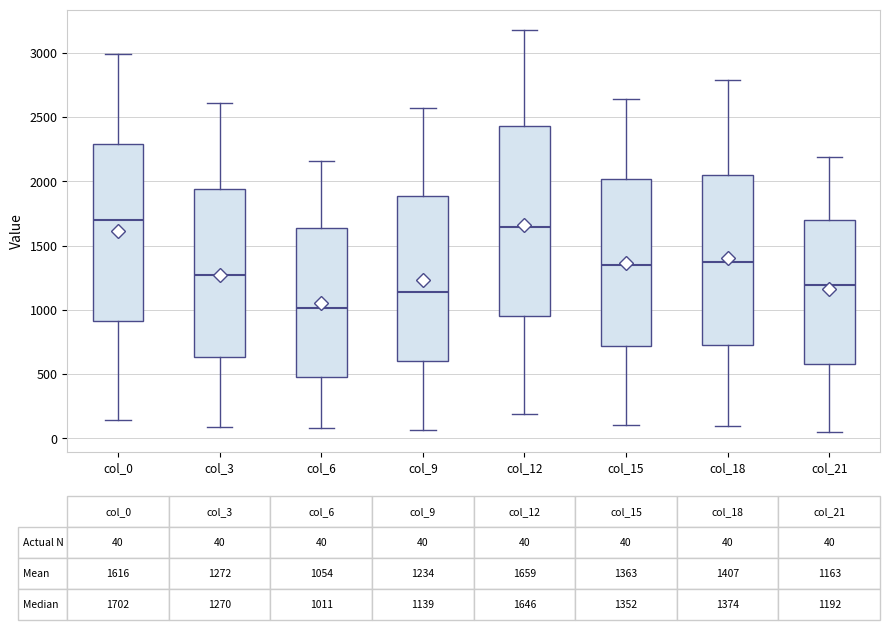

Comparing the boxes themselves (not the whiskers), which one is the tallest?

col_12